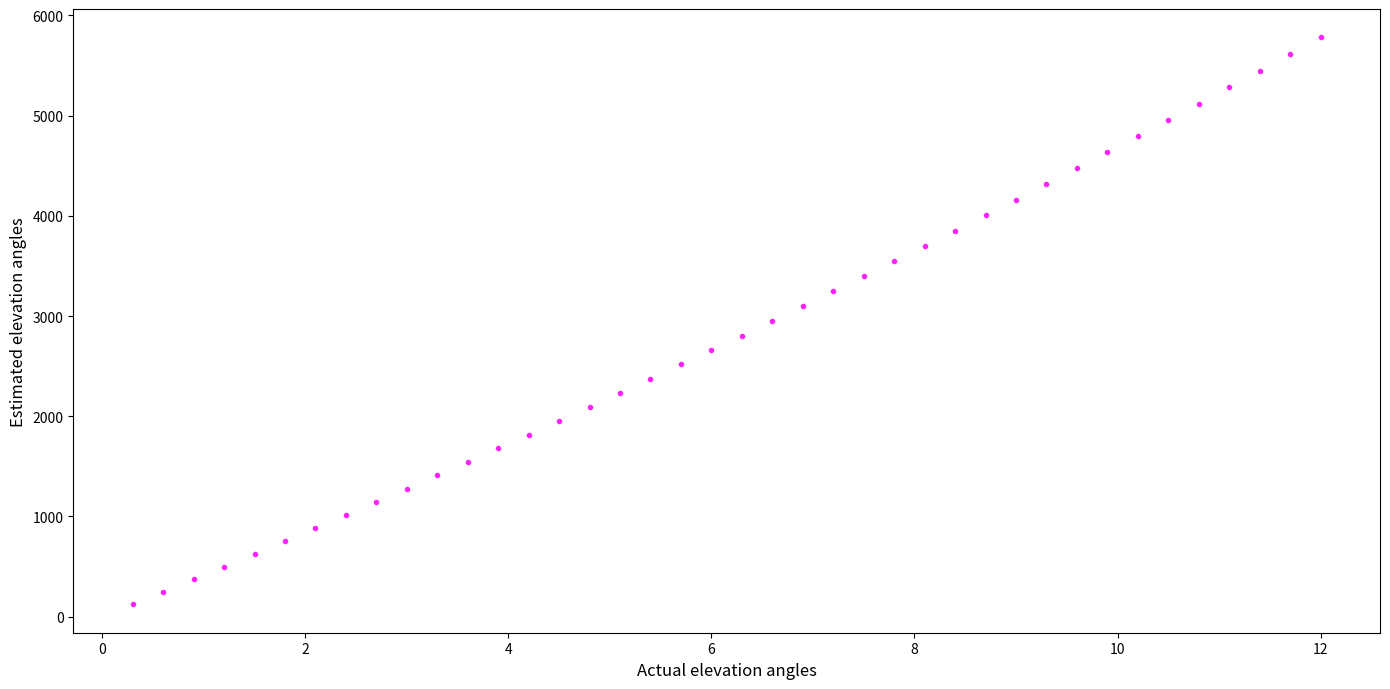

What is the range of Y values (max minus min)?

5657.2